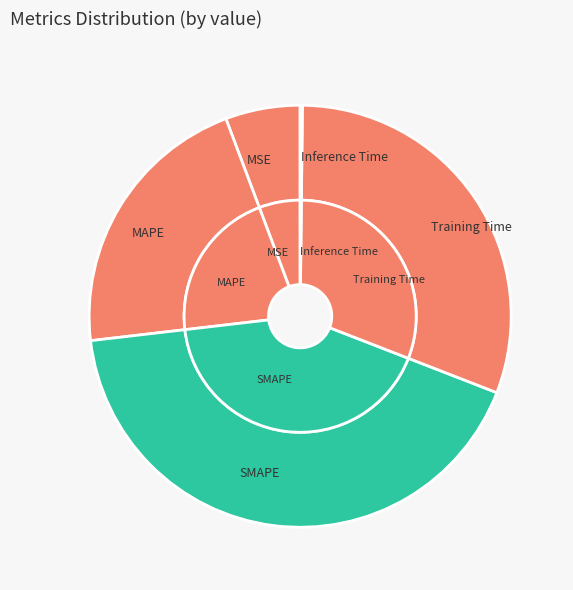

Rank the categories by value from highest to lowest.

SMAPE, Training Time, MAPE, MSE, Inference Time